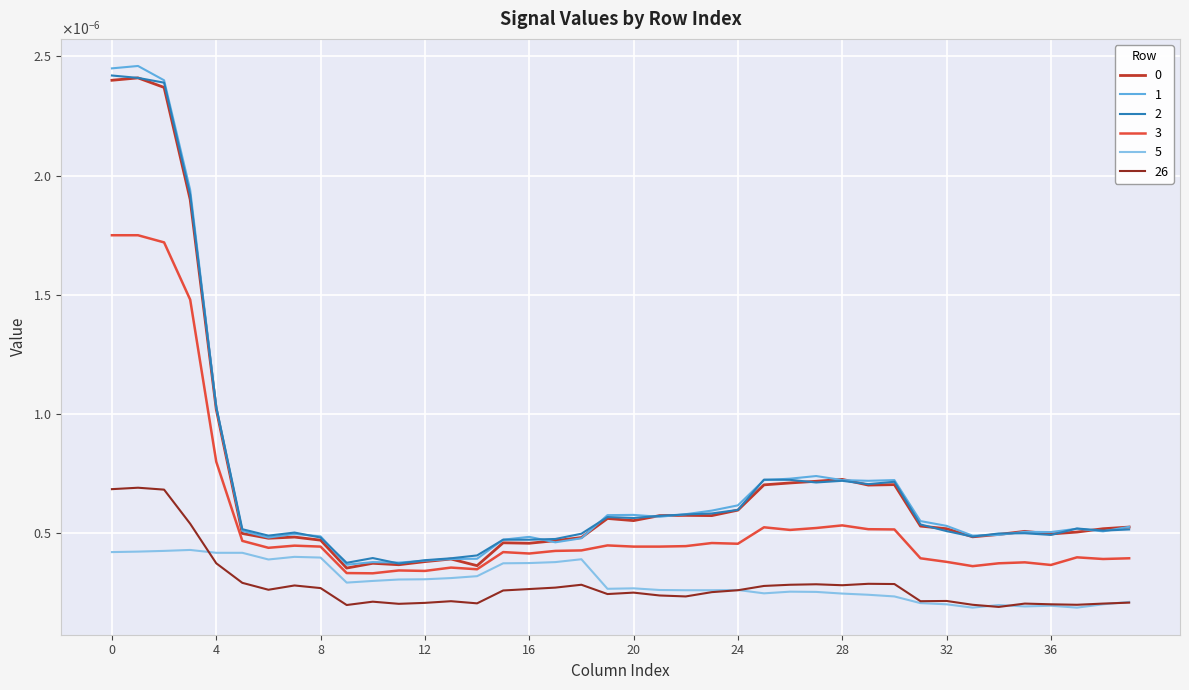

Count the 0 values in the range 0 to 1.

40